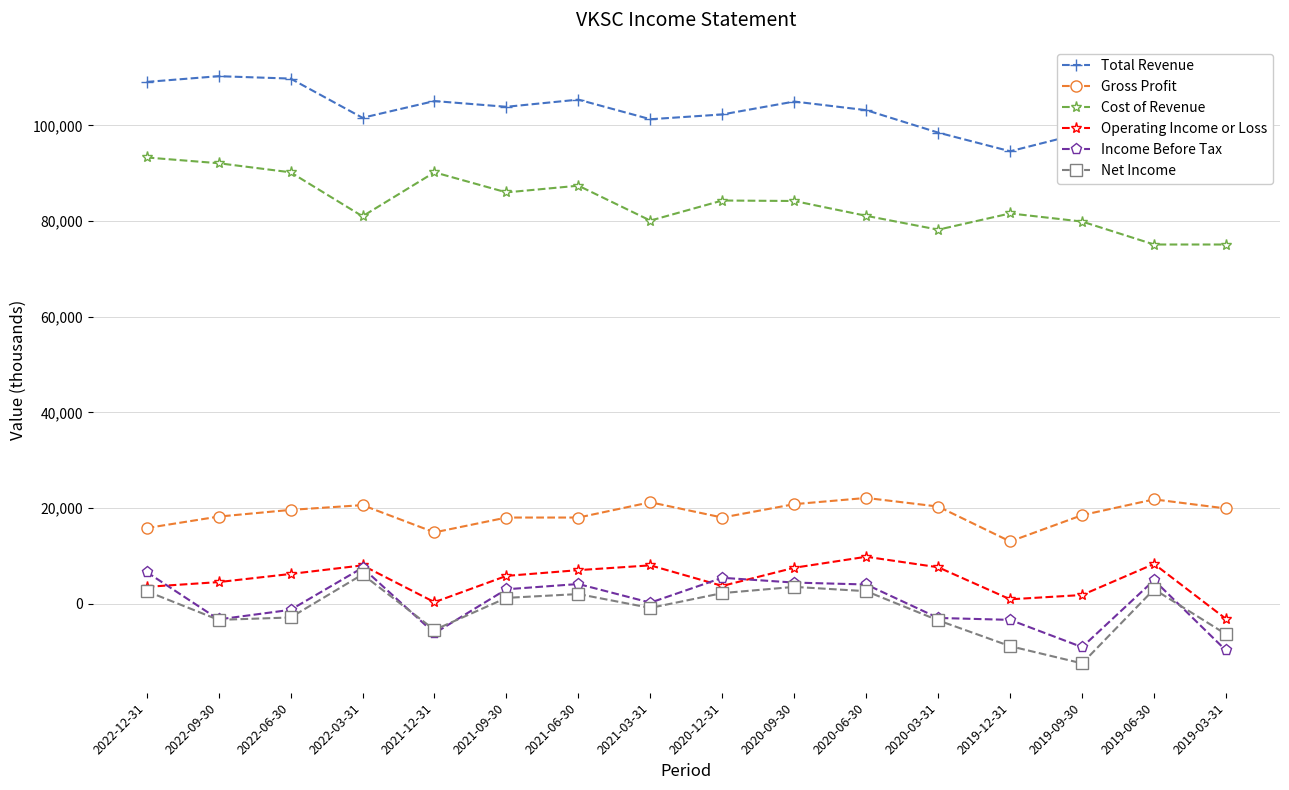

What is the value of the Gross Profit point at the 1st from the left?

15800